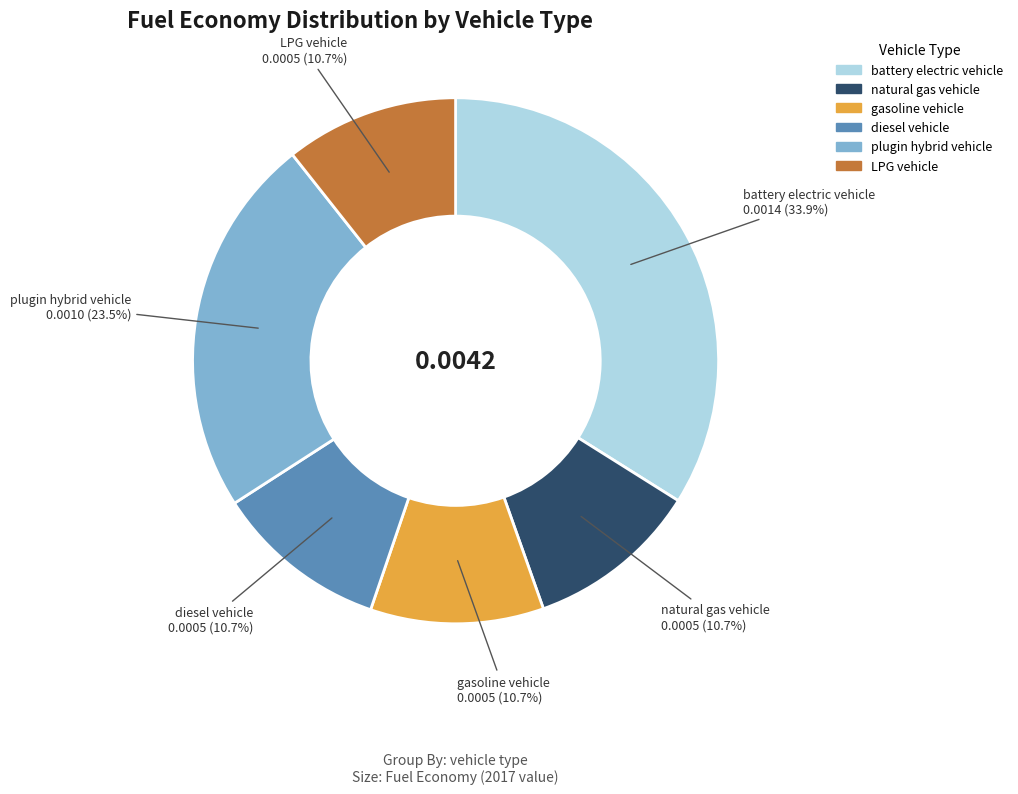

To the nearest percent, what is the combined percentage of natural gas vehicle and diesel vehicle?

21%